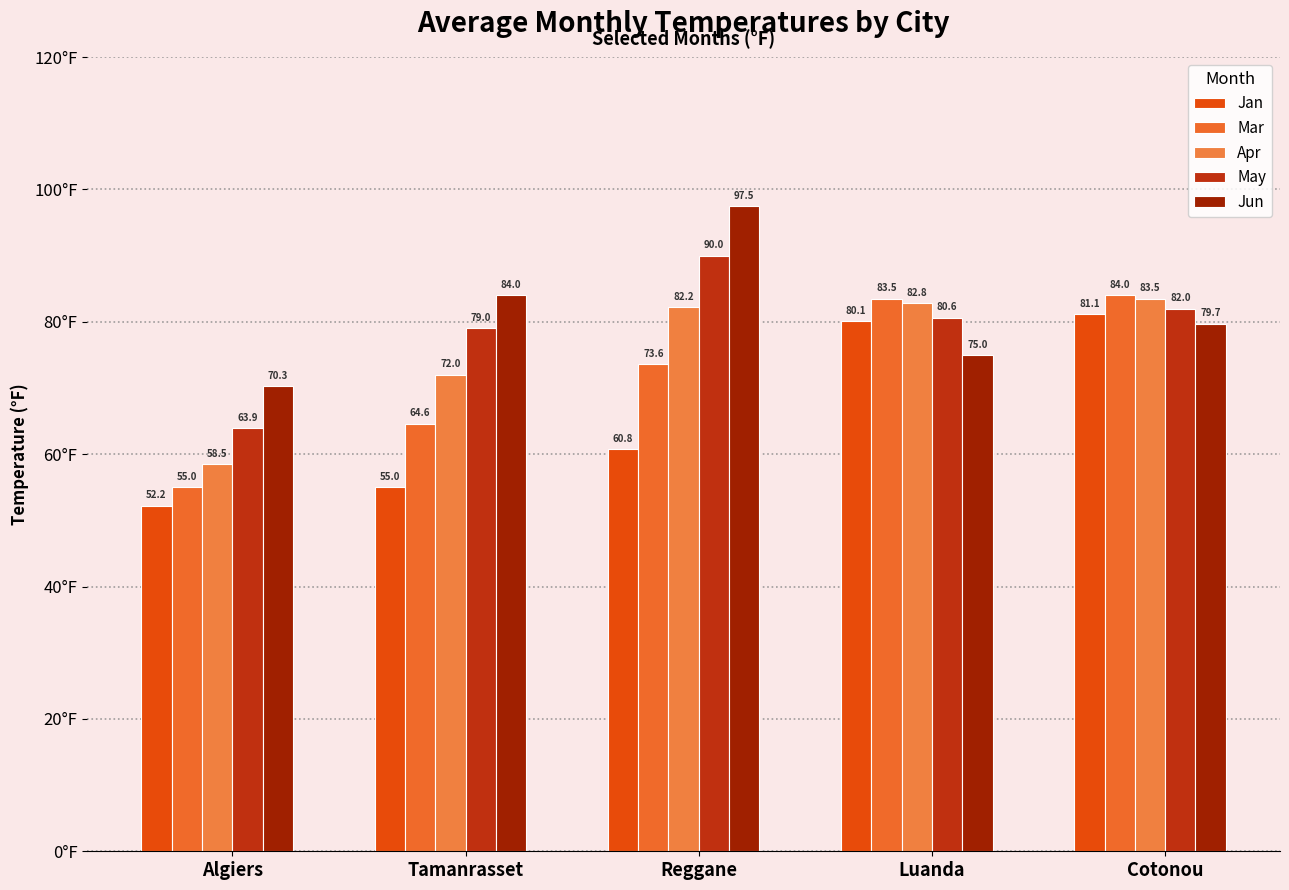

What is the average value of the Jun series?

81.3